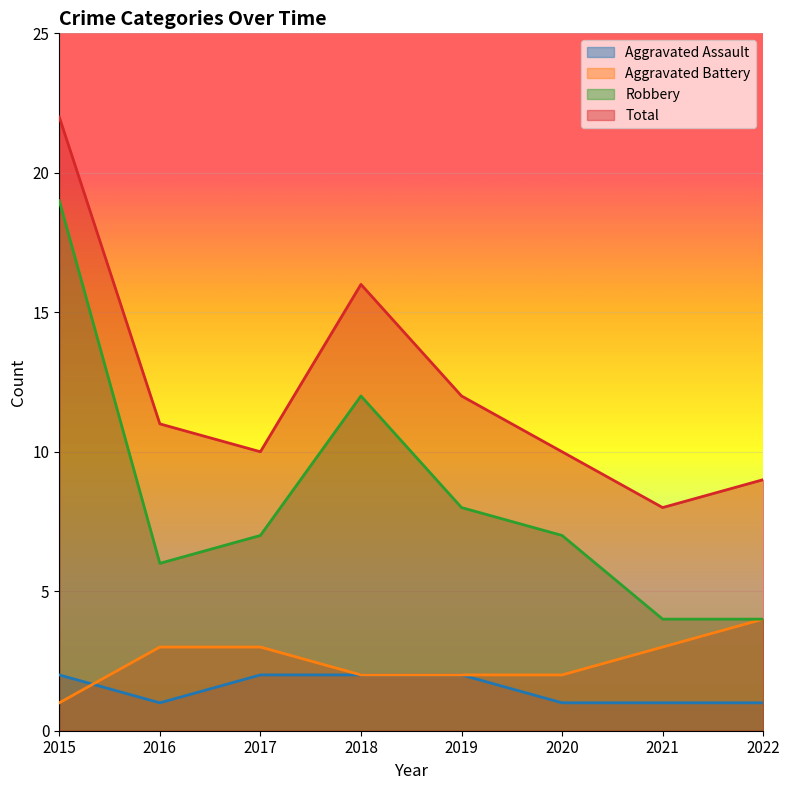

The value of Aggravated Assault at 2020 is 1. True or false?

True